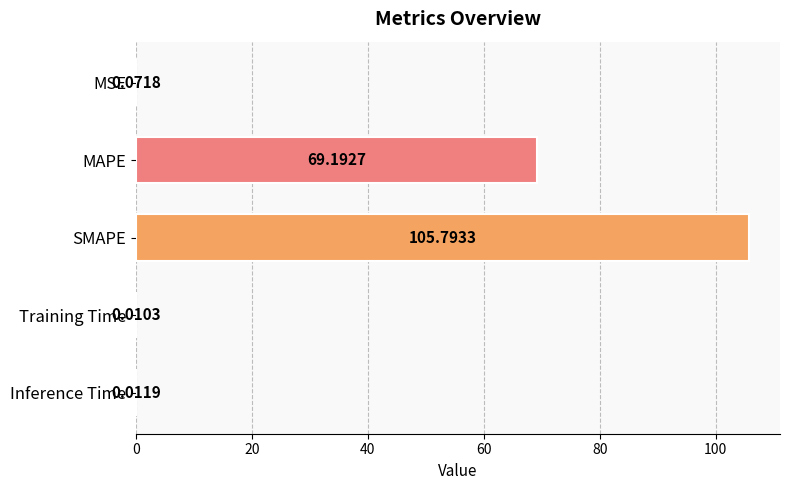

At which label is the value closest to 52?

MAPE